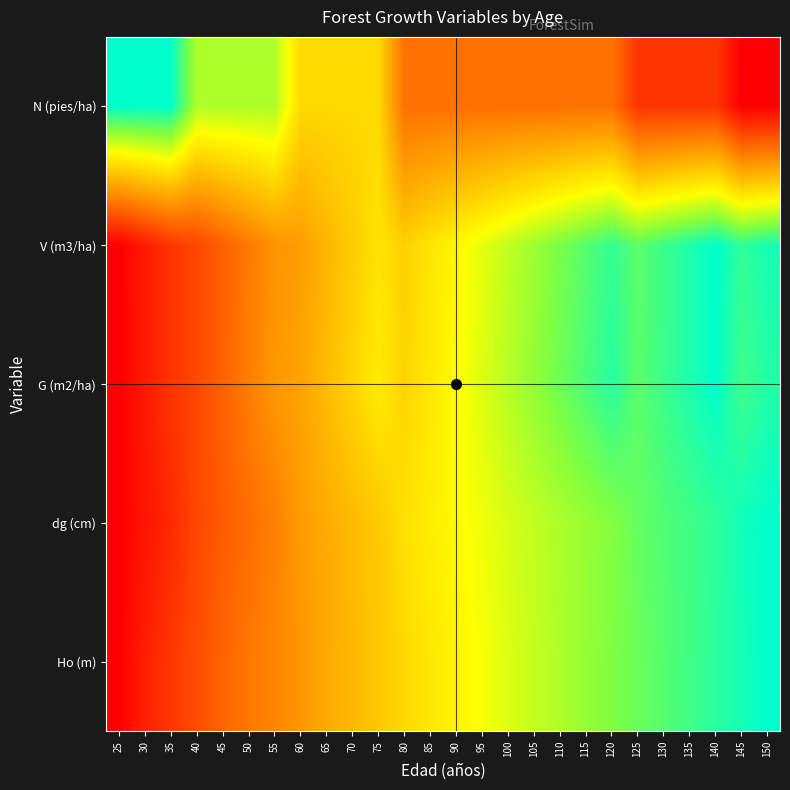

Between 50 and 145, which is larger?

145